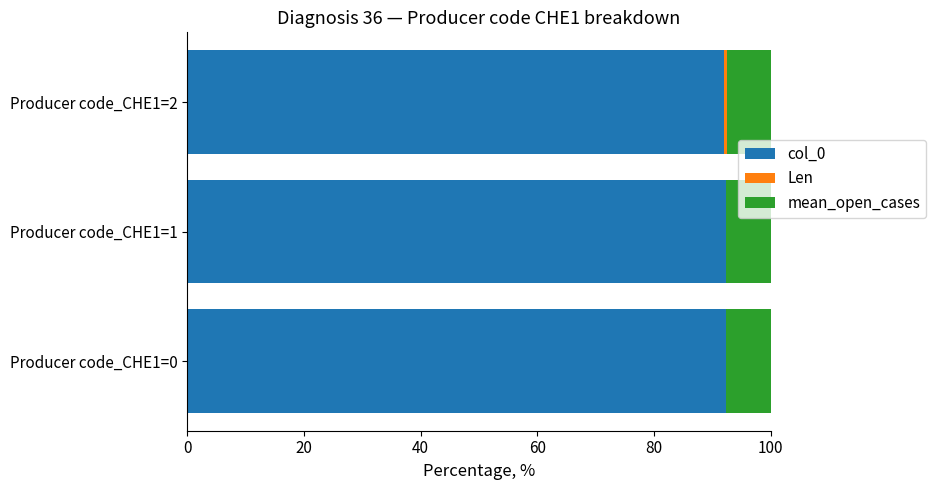

The value of col_0 at Producer code_CHE1=1 is 156.8. True or false?

False